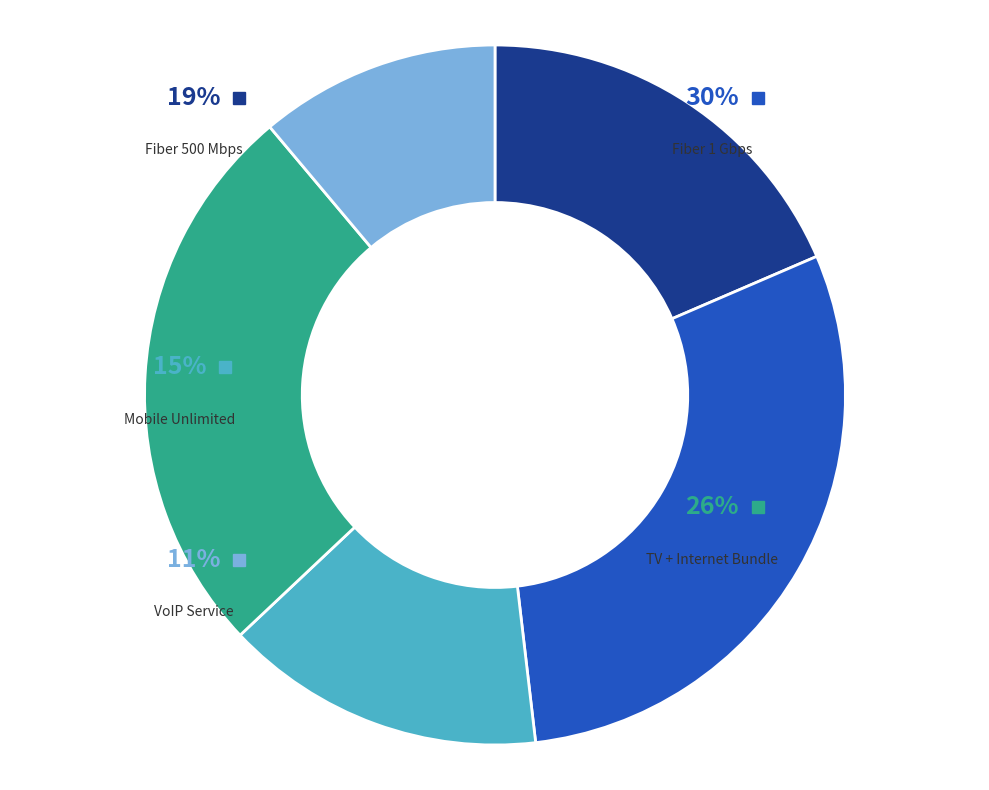

Combined, what portion of the pie is Mobile Unlimited and TV + Internet Bundle?

40.7%